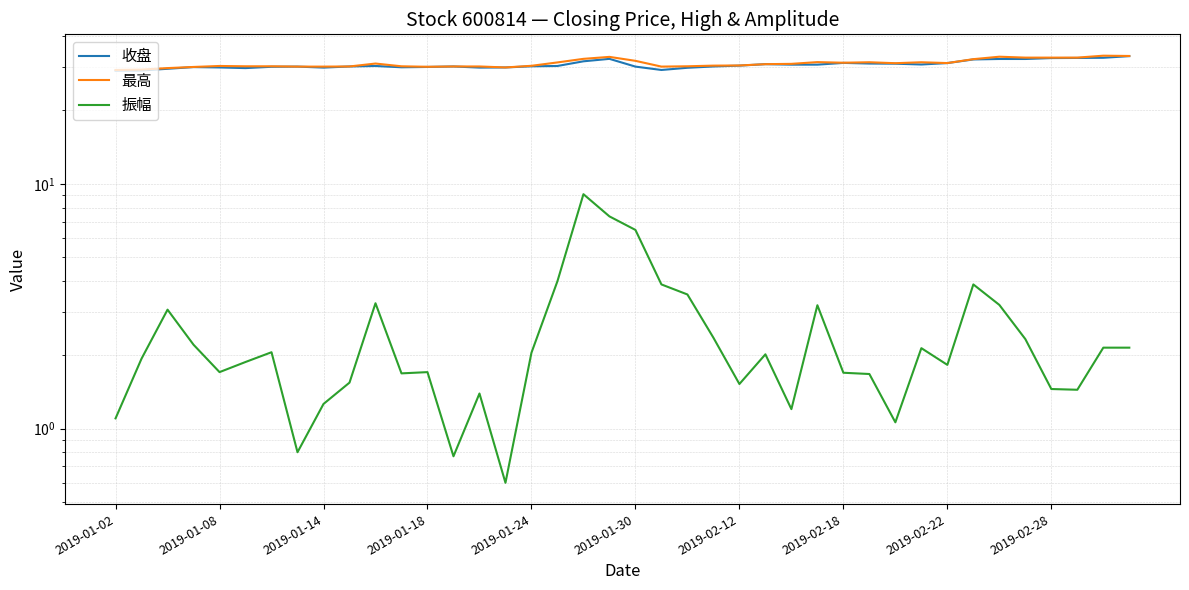

What is the minimum value shown in the chart?

0.6